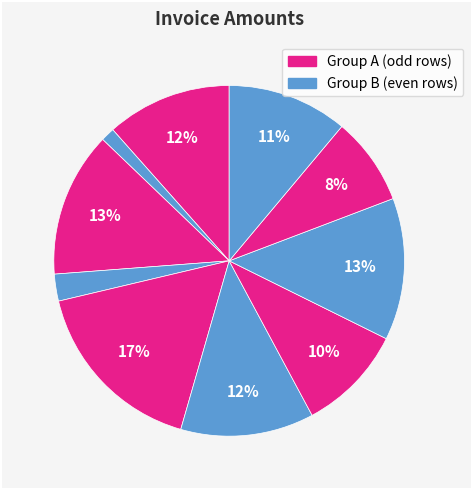

How many slices are in this pie chart?

10